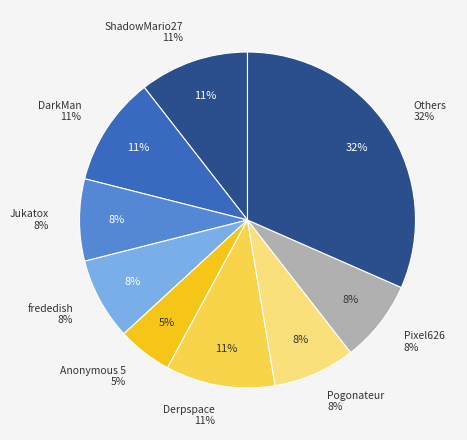

What percentage is the Pogonateur slice, to the nearest percent?

8%